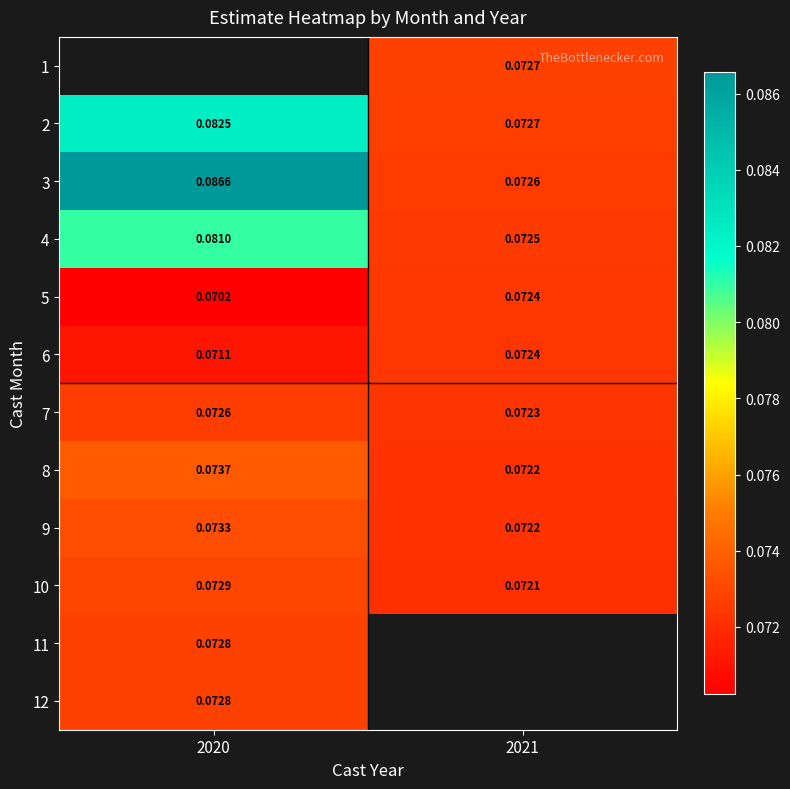

Which category has the highest value across all series?

2020